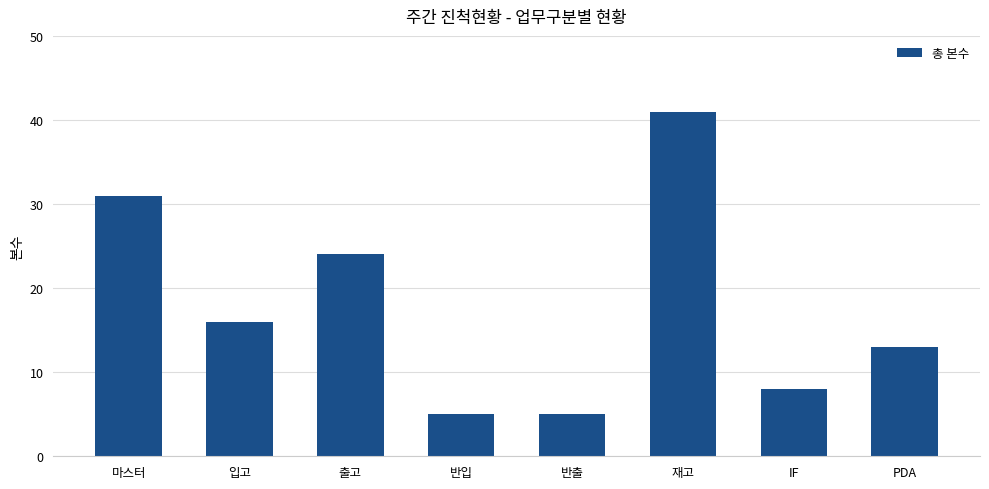

Does the chart contain stacked bars?

No